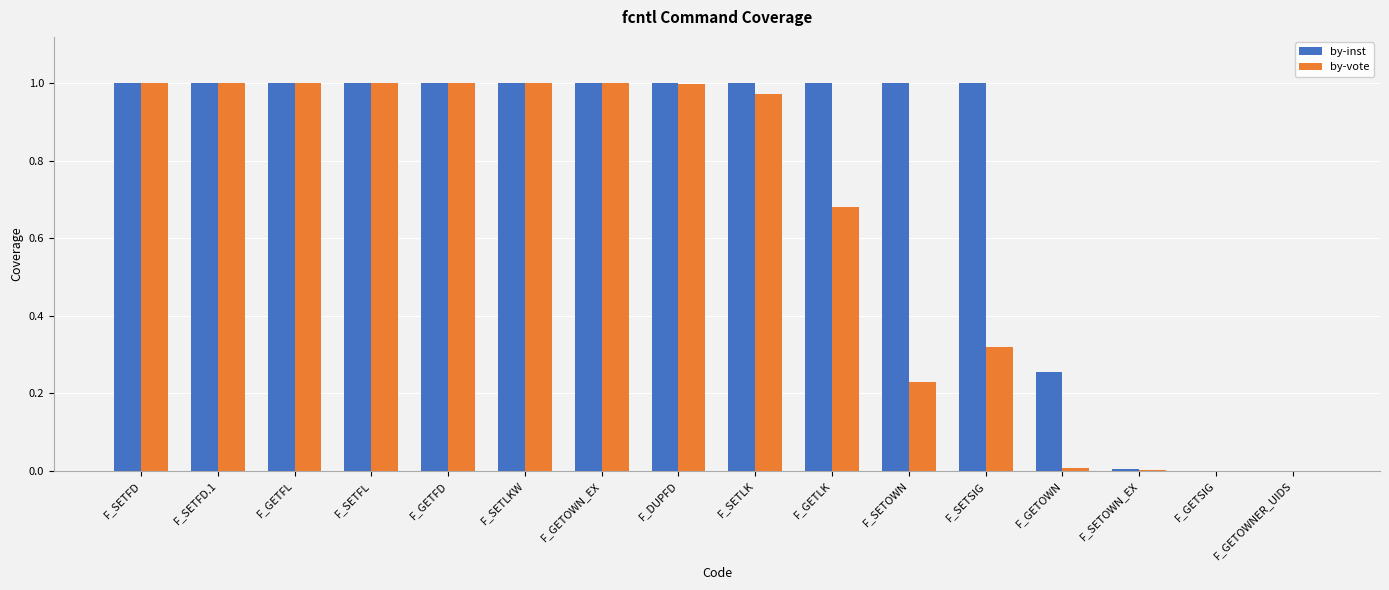

The value of by-vote at F_GETOWNER_UIDS is 0.0. True or false?

True